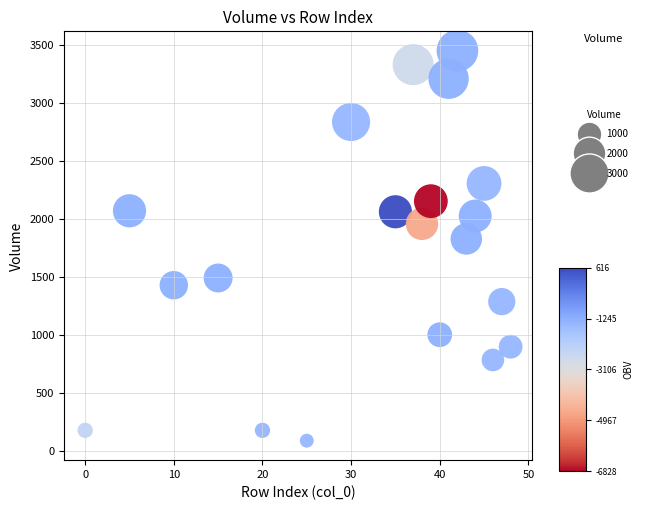

What is the range of X values (max minus min)?

48.0